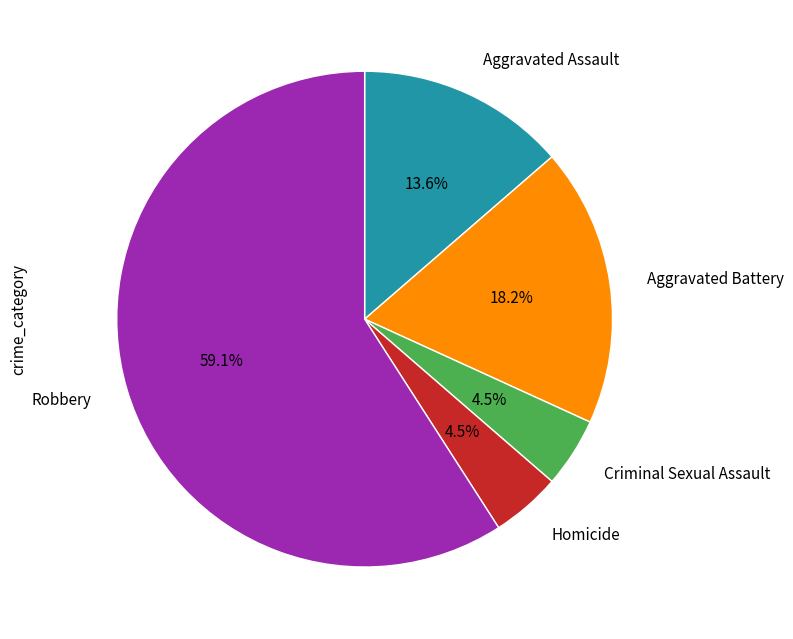

Is there a majority slice in this chart?

Yes